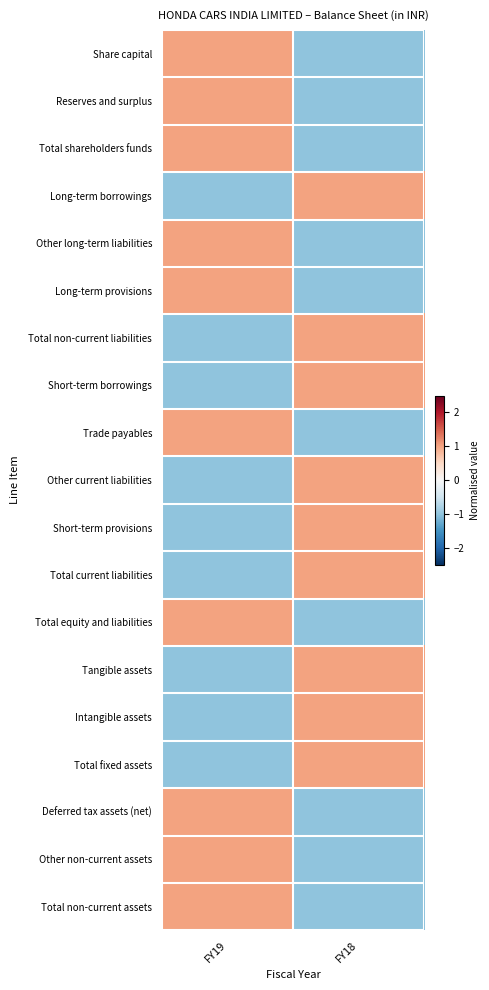

Which has a higher value, FY19 or FY18?

FY19